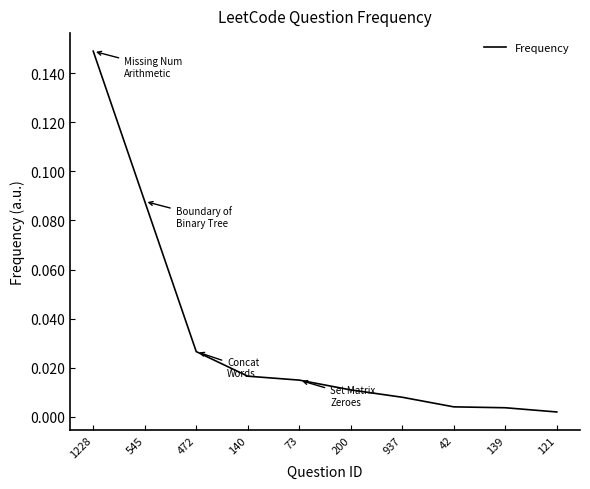

Which label corresponds to the largest value in the chart?

1228